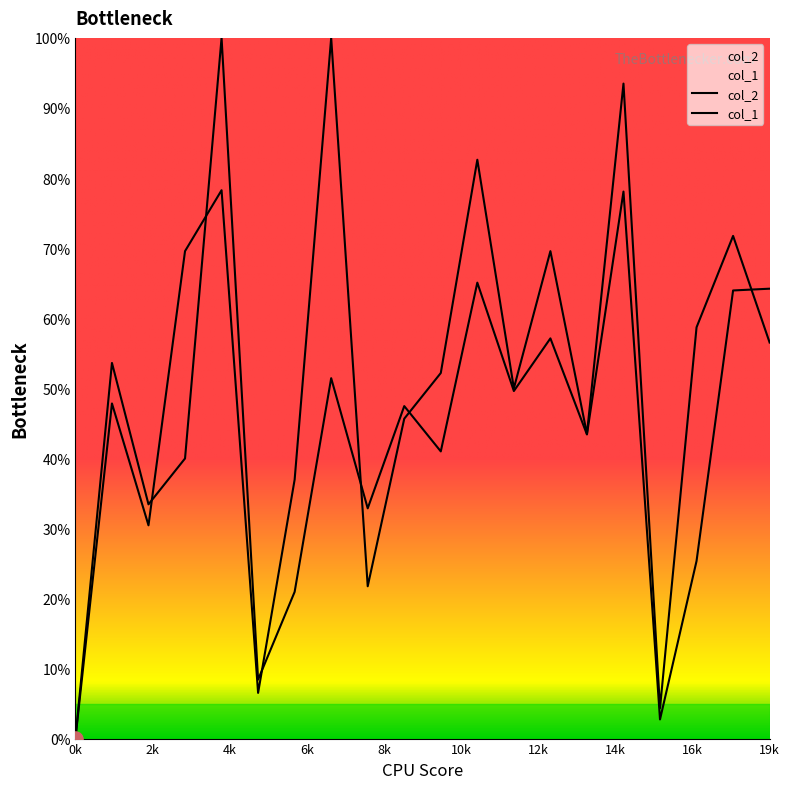

Which series contains the lowest Y value?

col_2